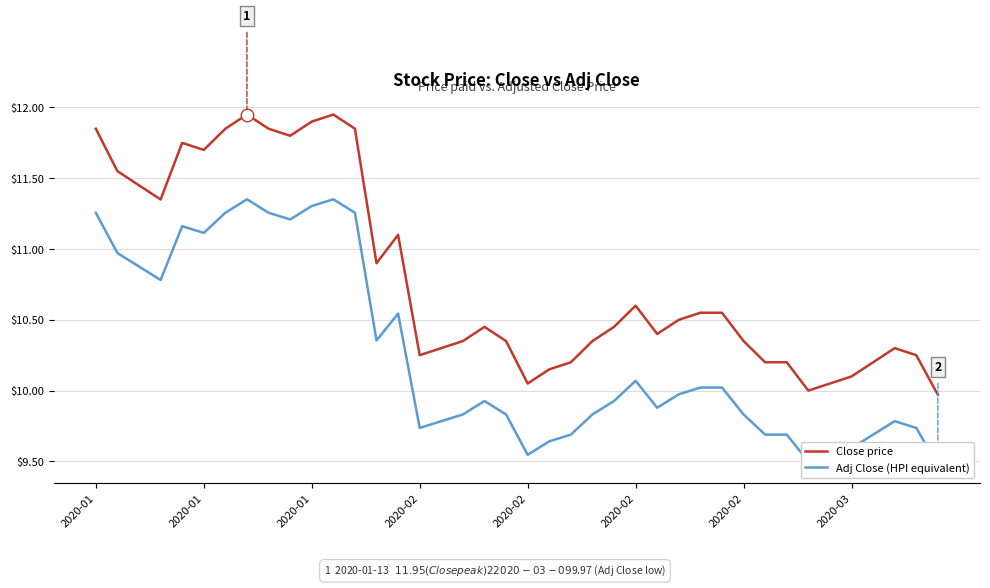

What is the sum of the Adj Close (HPI equivalent) values at 24 and 2020-01?

20.9